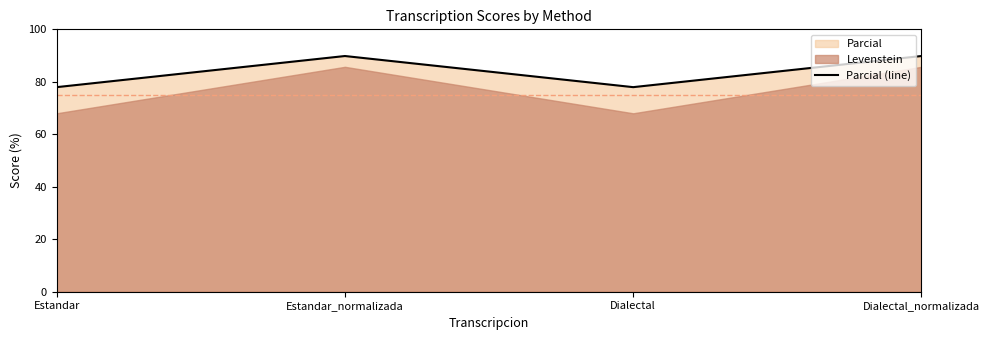

How many lines are shown in the chart?

1